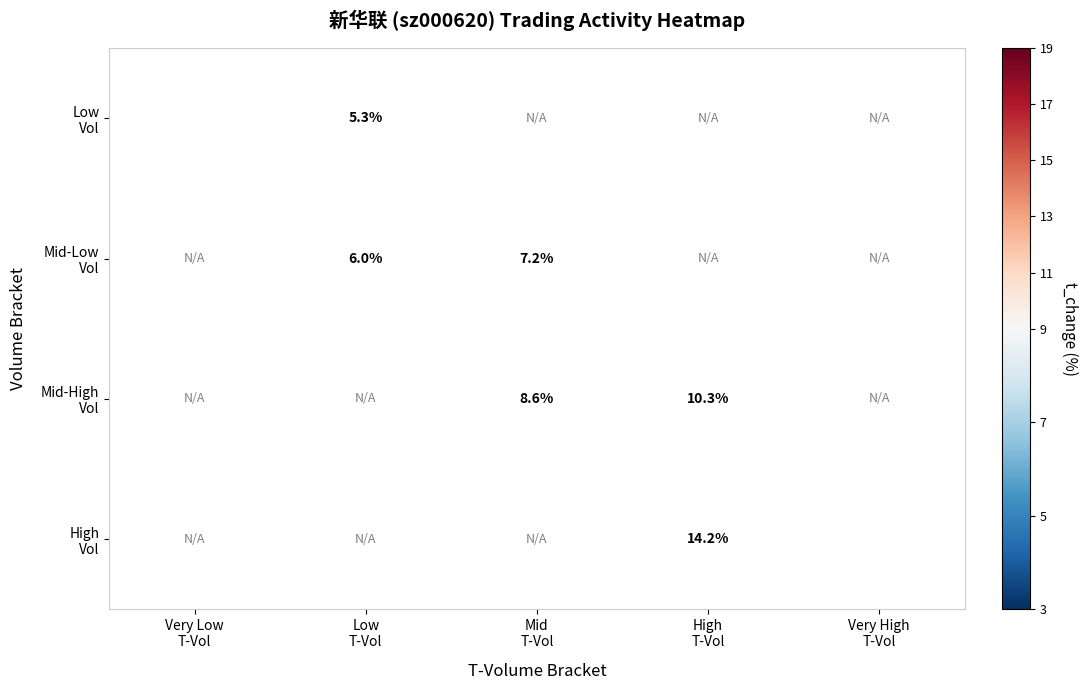

True or false: Mid-High Vol has a value of 8.6 at Mid T-Vol.

True